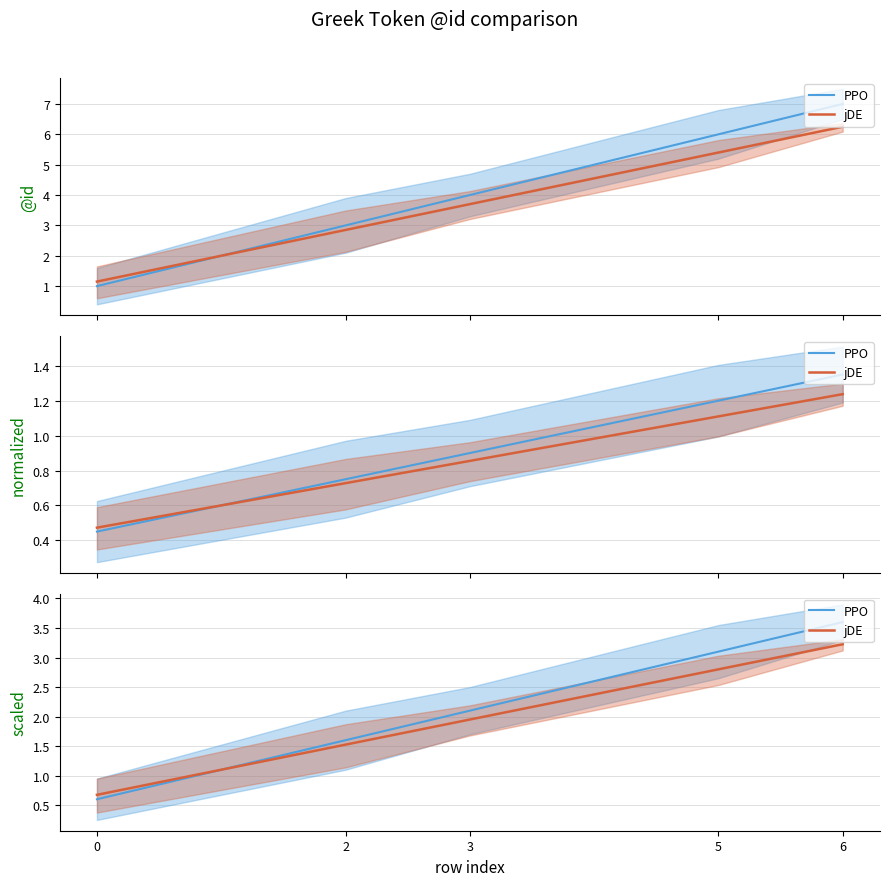

How many categories are shown in the chart?

5